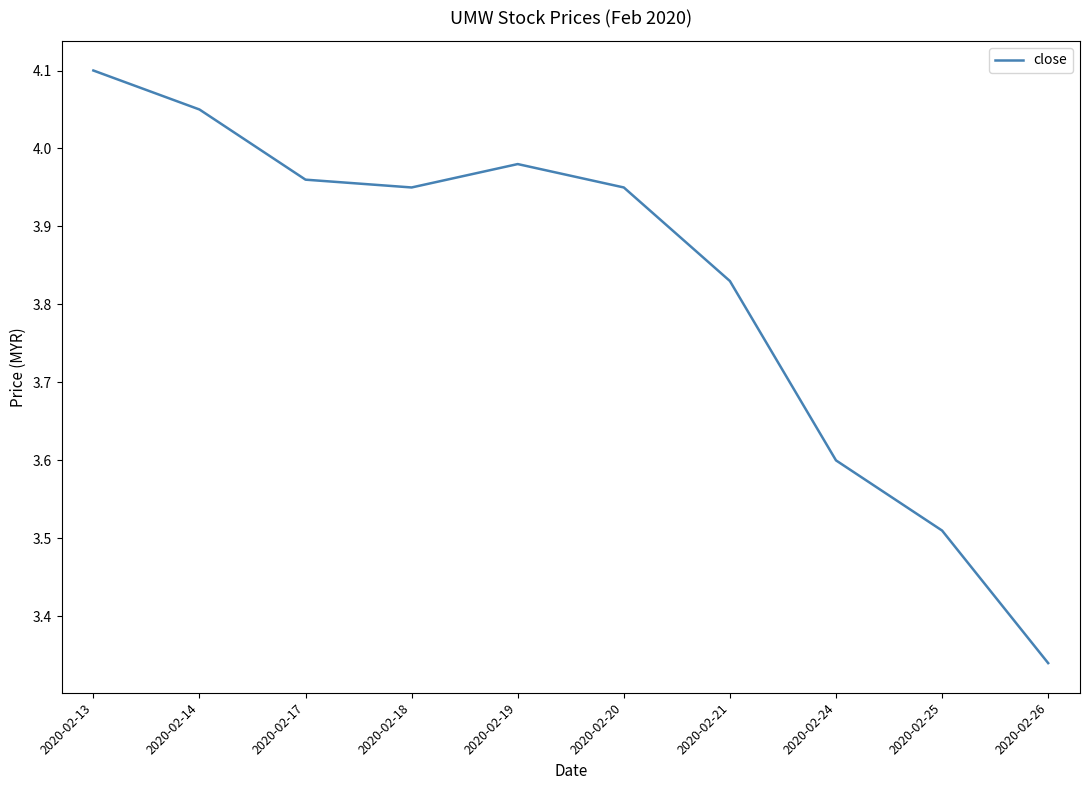

The value at 2020-02-24 is 3.6. True or false?

True